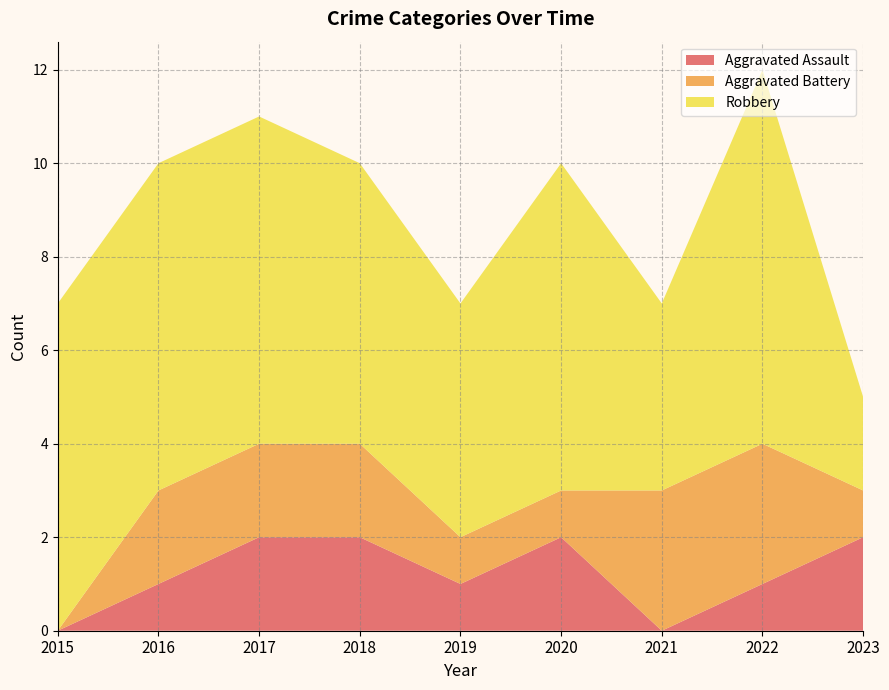

Reading left to right, what are all the values shown in this chart?

Aggravated Assault: 0	1	2	2	1	2	0	1	2
Aggravated Battery: 0	2	2	2	1	1	3	3	1
Robbery: 7	7	7	6	5	7	4	8	2